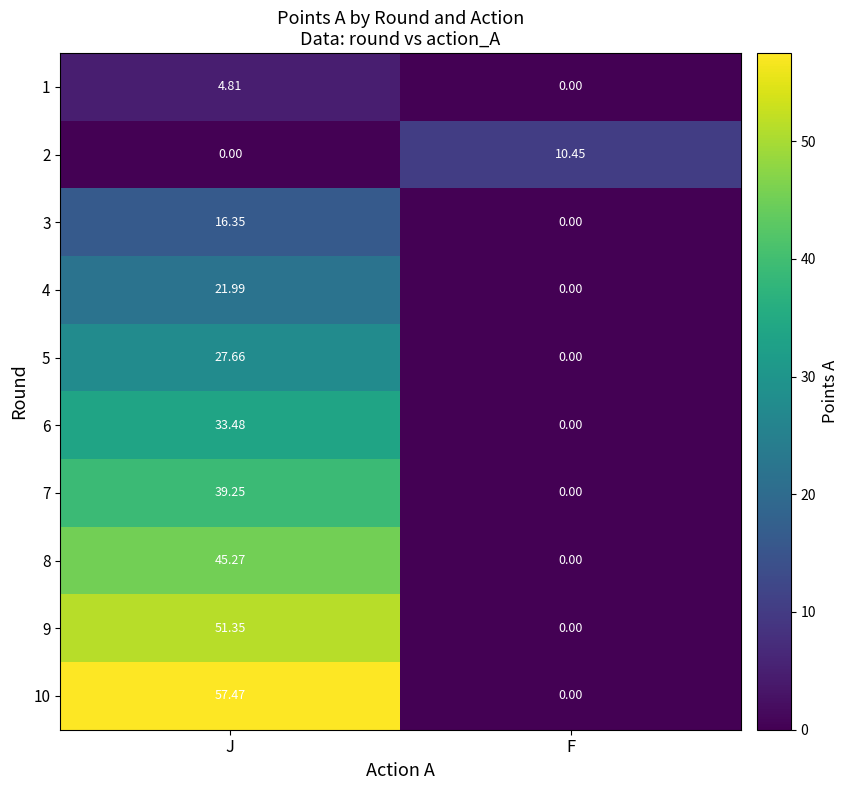

At which label does 5 first exceed 27?

J